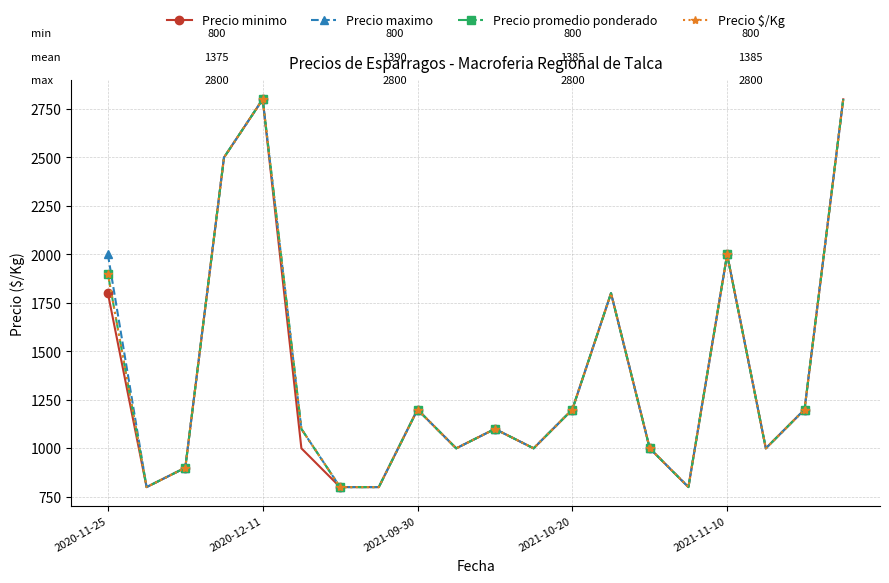

Does the chart display data point markers on the line(s)?

Yes